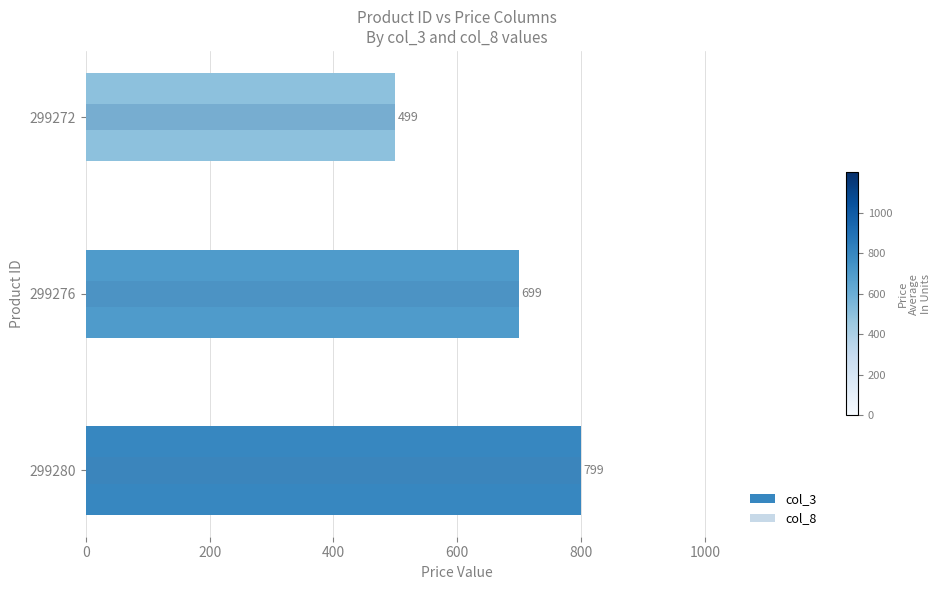

Which series changed the most between 299276 and 299272?

col_3